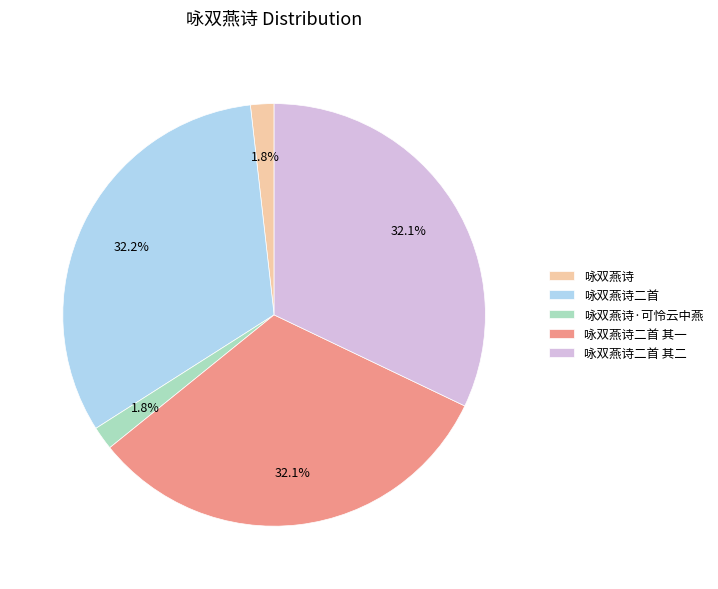

Is there any slice that represents more than half of the pie?

No